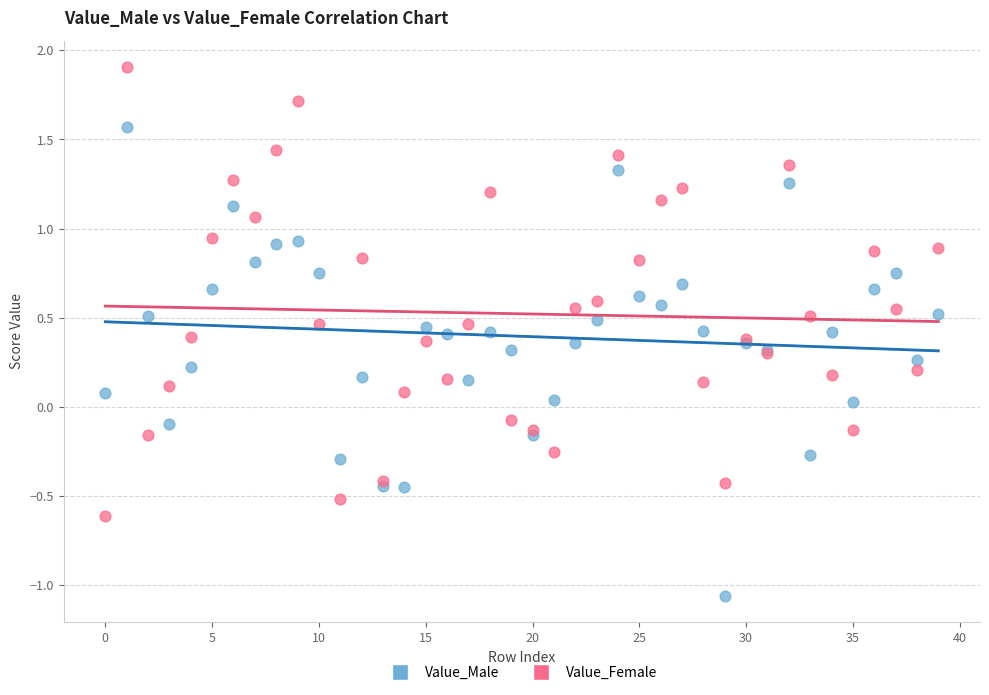

What are all the series names shown in the legend?

Value_Male, Value_Female